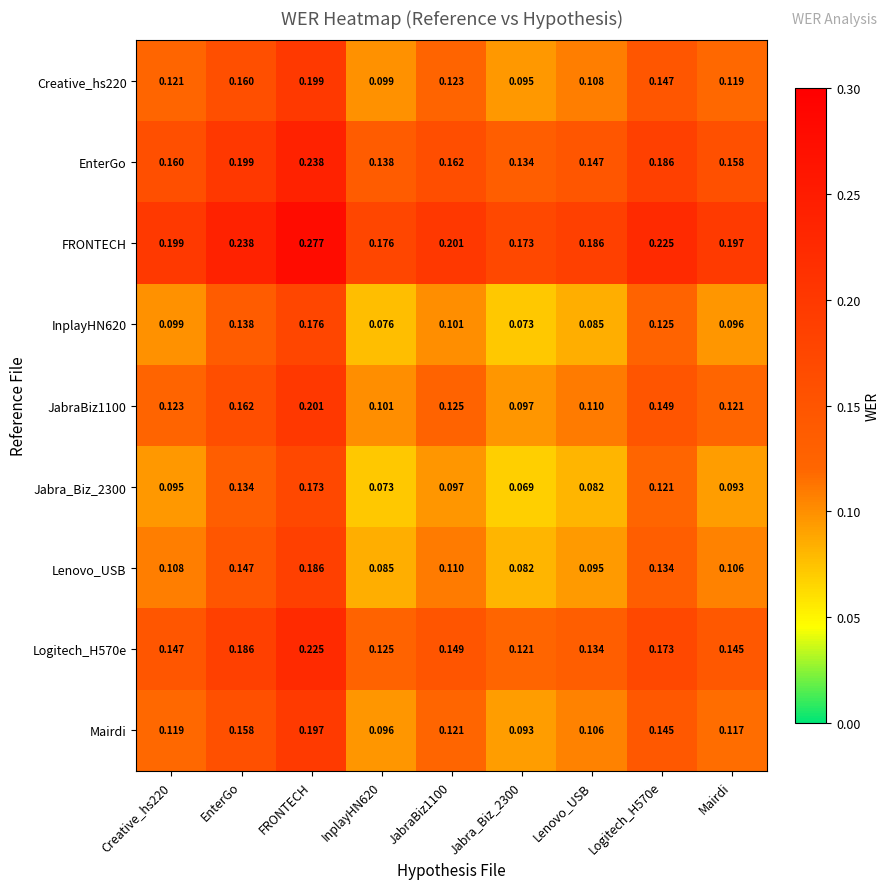

Which series has the largest total across all categories?

FRONTECH